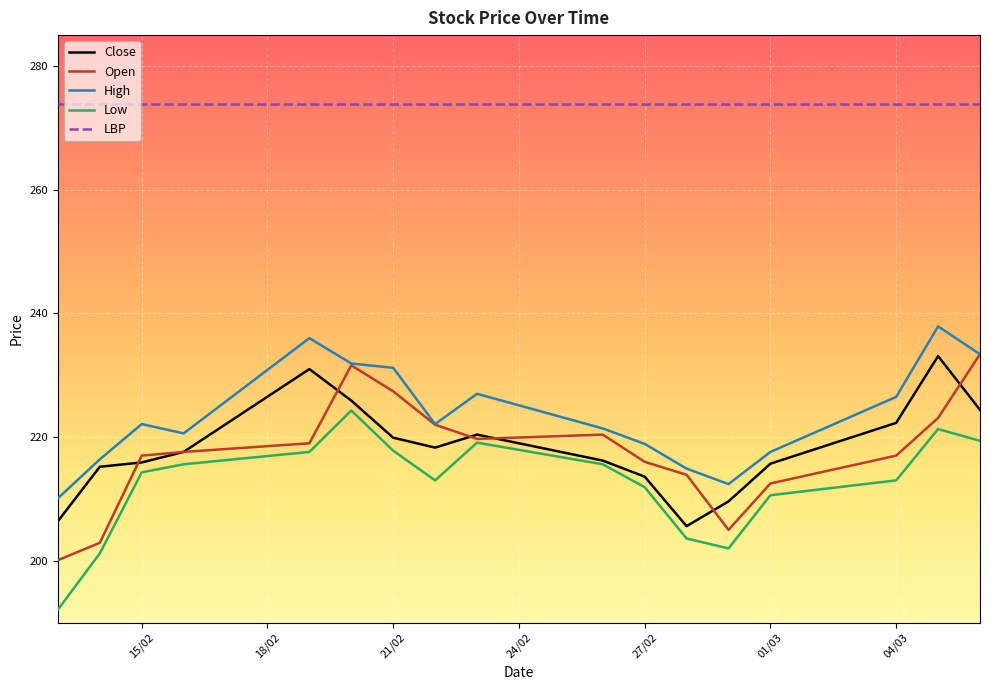

What is the lowest value of the Low series?

192.1